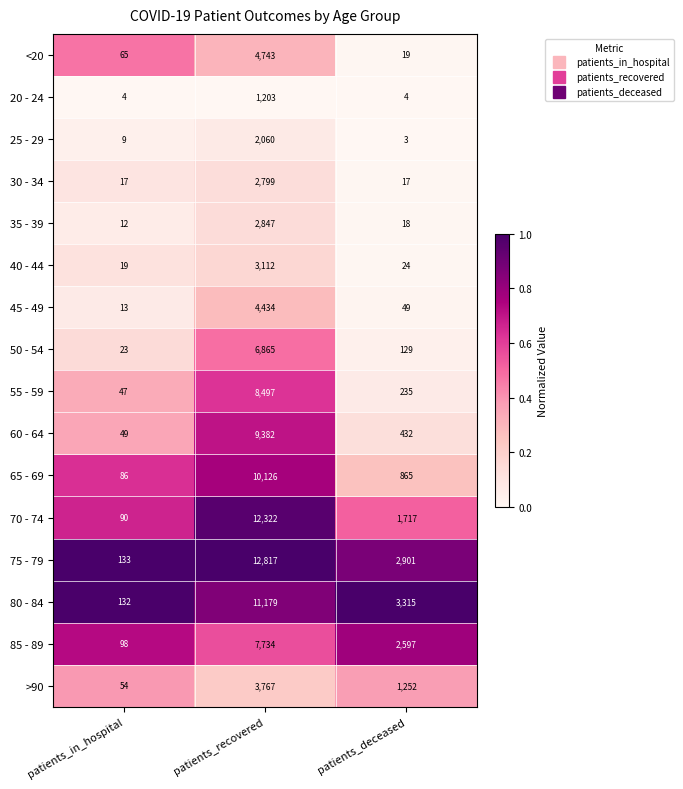

Is the value of 35 - 39 at patients_deceased greater than the value of 50 - 54 at patients_in_hospital?

No